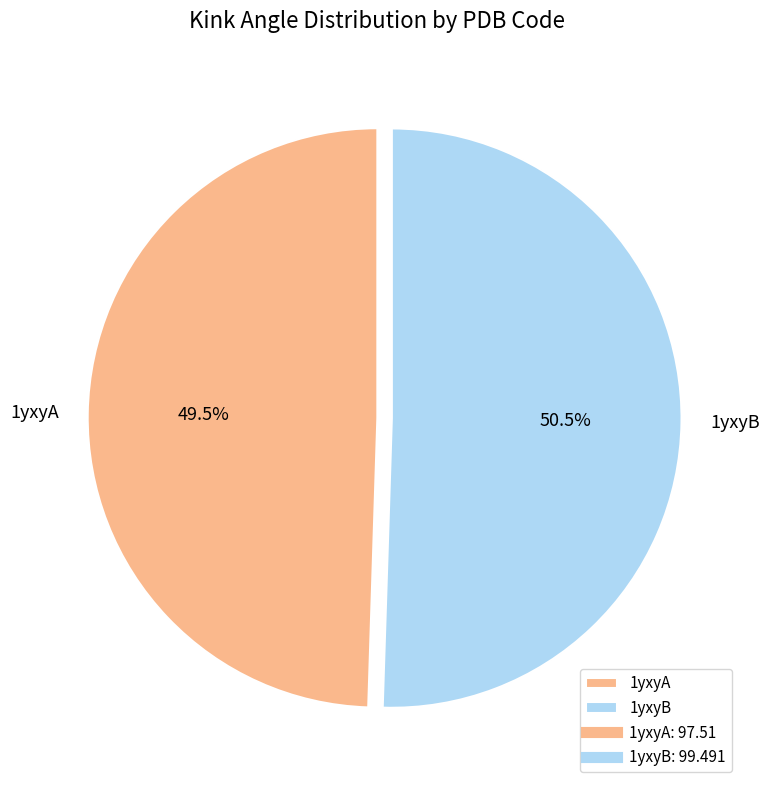

Is there any slice that represents more than half of the pie?

Yes